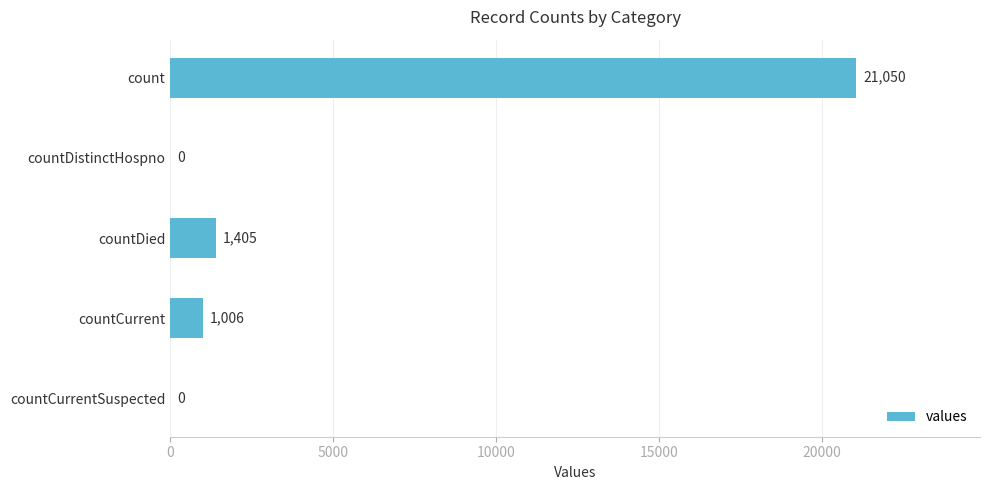

Count the number of categories in the chart.

5